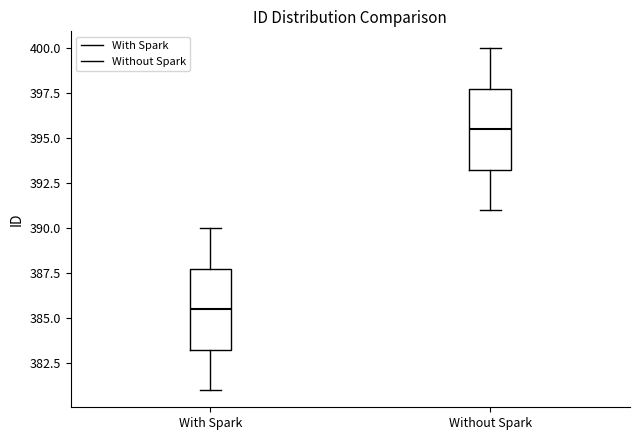

Reading left to right, read every box against the y-axis: the position of its median line, the range the box covers, and the ends of its whiskers. The values are not printed on the chart, so give them approximately, as read against the axis.

With Spark: median 385.5, box 383.5 to 388.0, whiskers 381.0 to 390.0
Without Spark: median 395.5, box 393.5 to 398.0, whiskers 391.0 to 400.0